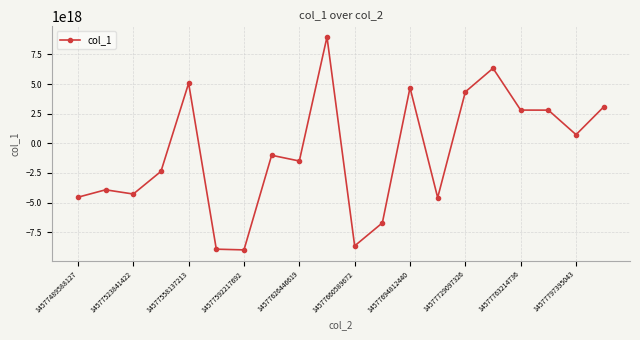

True or false: the data has more than 0 interior local peaks.

True